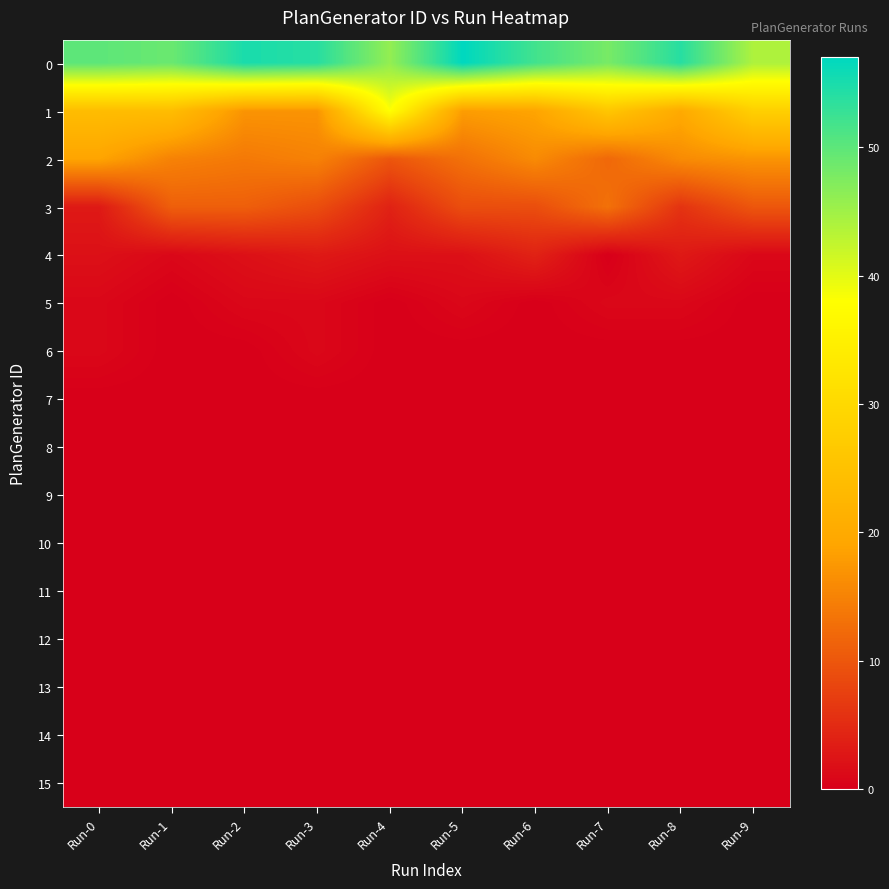

What is the difference between the highest and lowest values at Run-4?

46